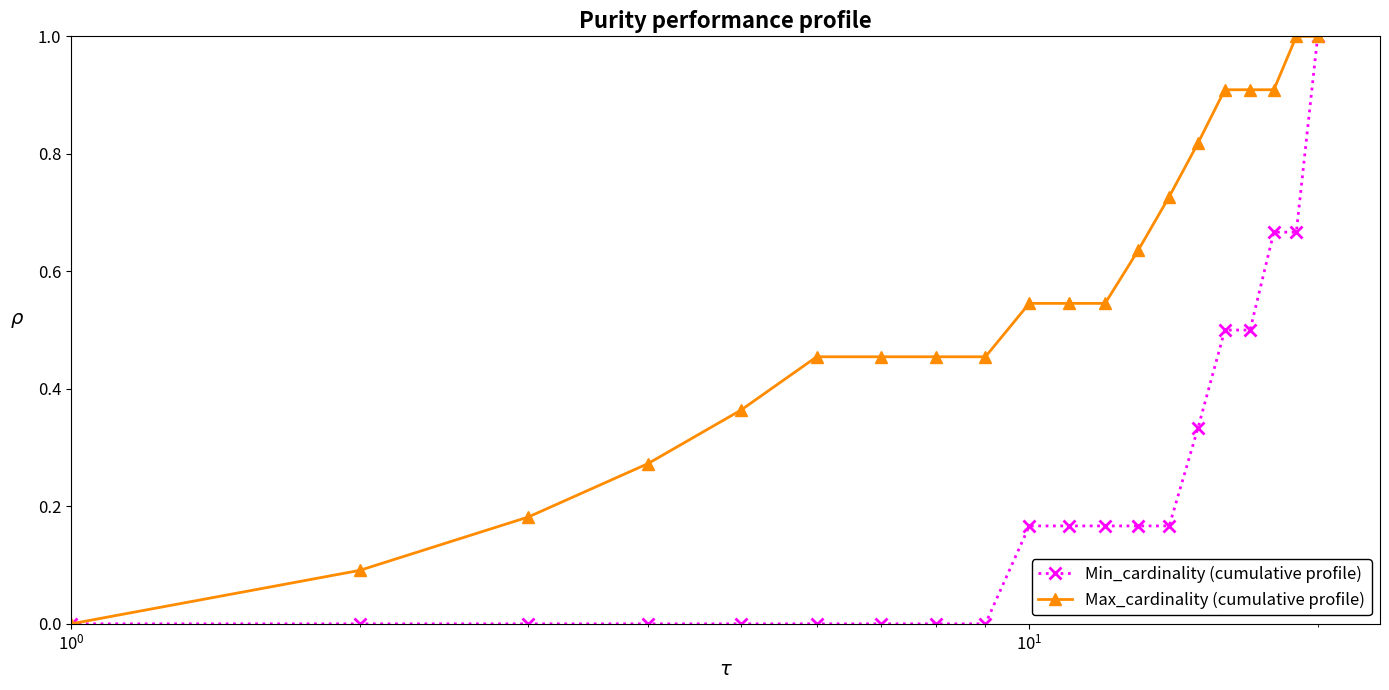

Count the number of data series in this chart.

2